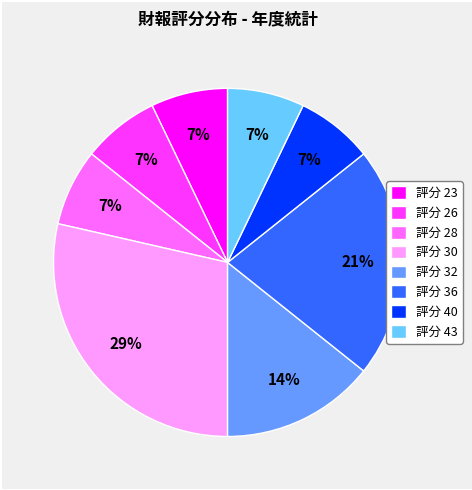

How many segments does this pie chart have?

8